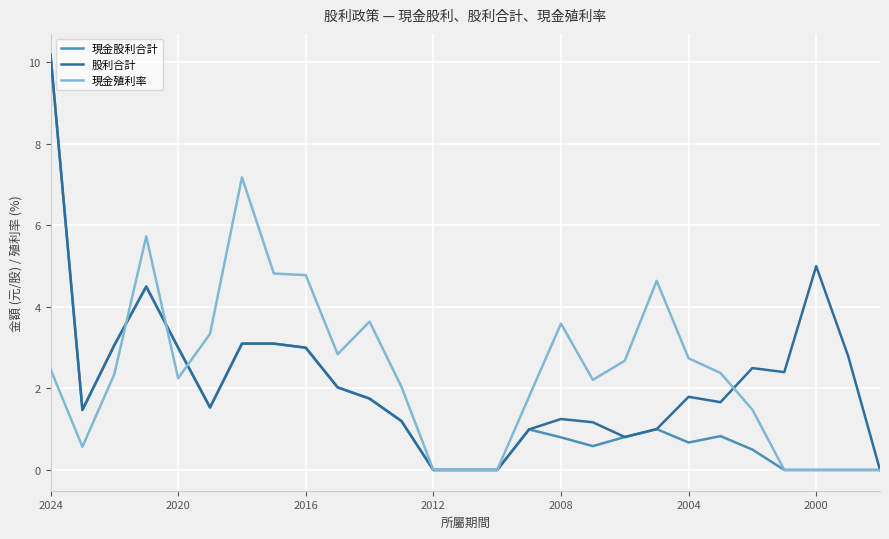

True or false: 現金股利合計 and 股利合計 intersect in this chart.

False